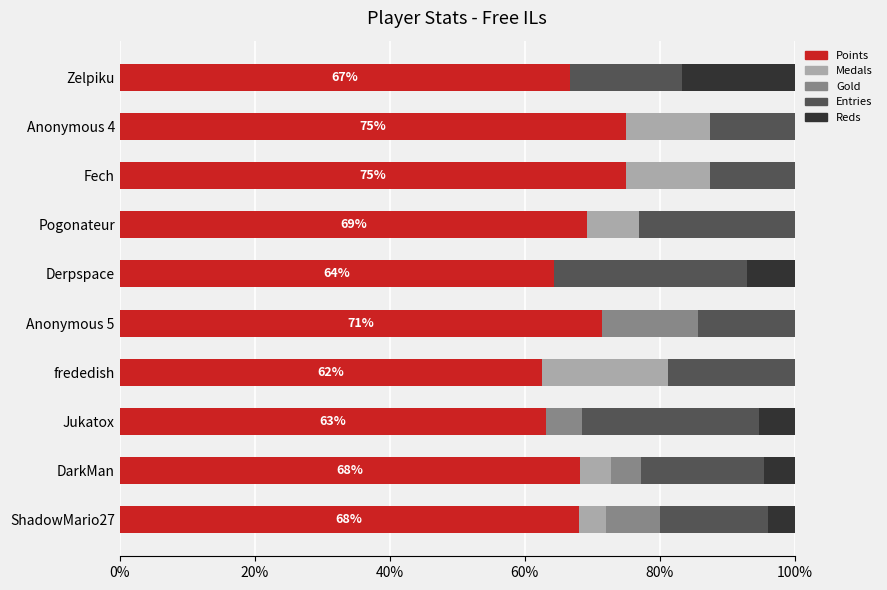

What are all the series names shown in the legend?

Points, Medals, Gold, Entries, Reds